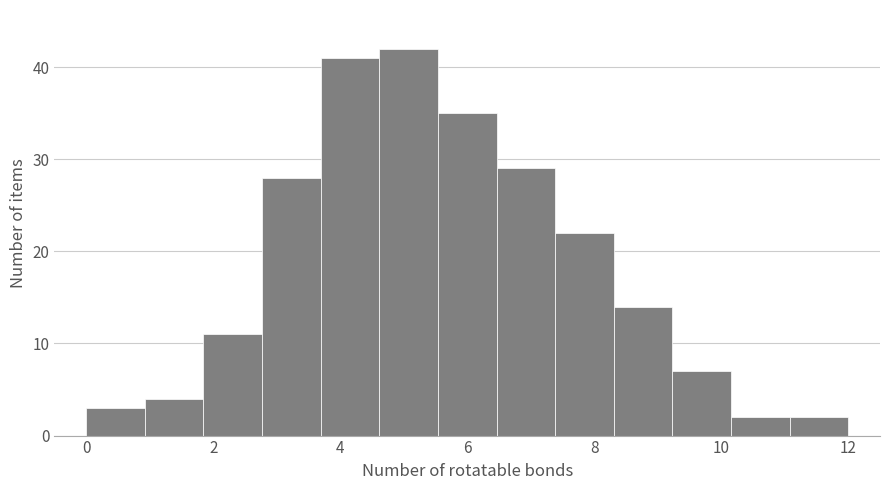

Over which range of the x-axis is the bar tallest?

4.6 to 5.6